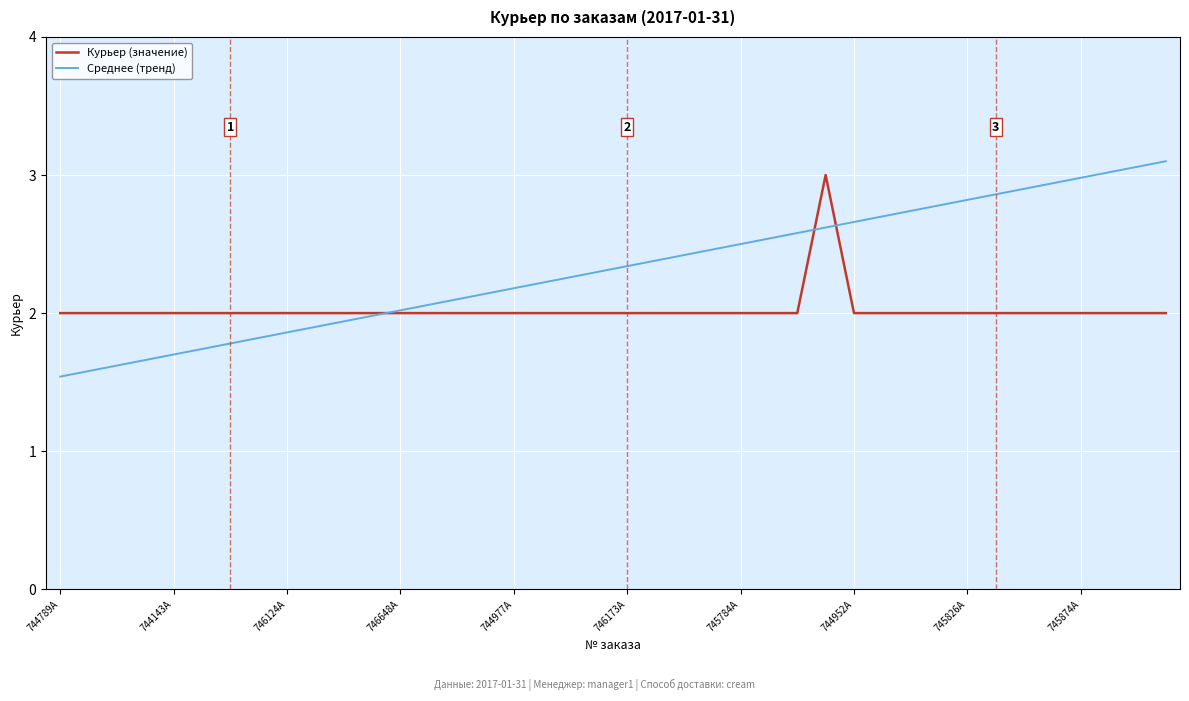

True or false: Среднее (тренд) has more than 1 points higher than both neighbors.

False